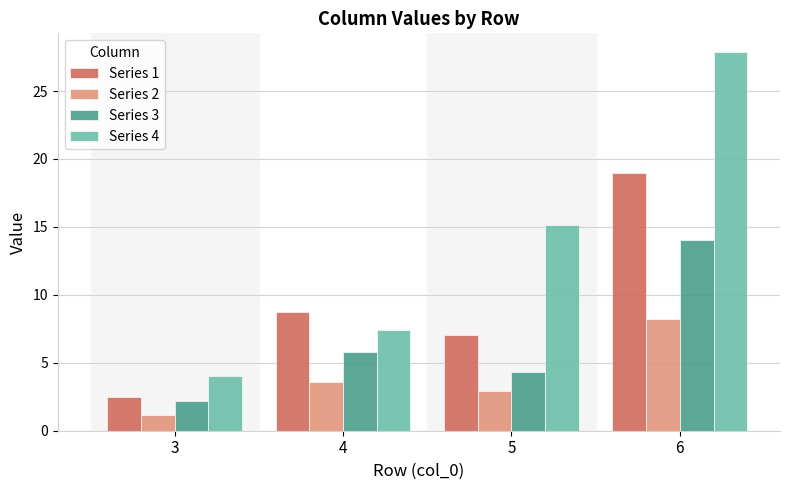

What value does the Series 2 series have at 6?

8.2